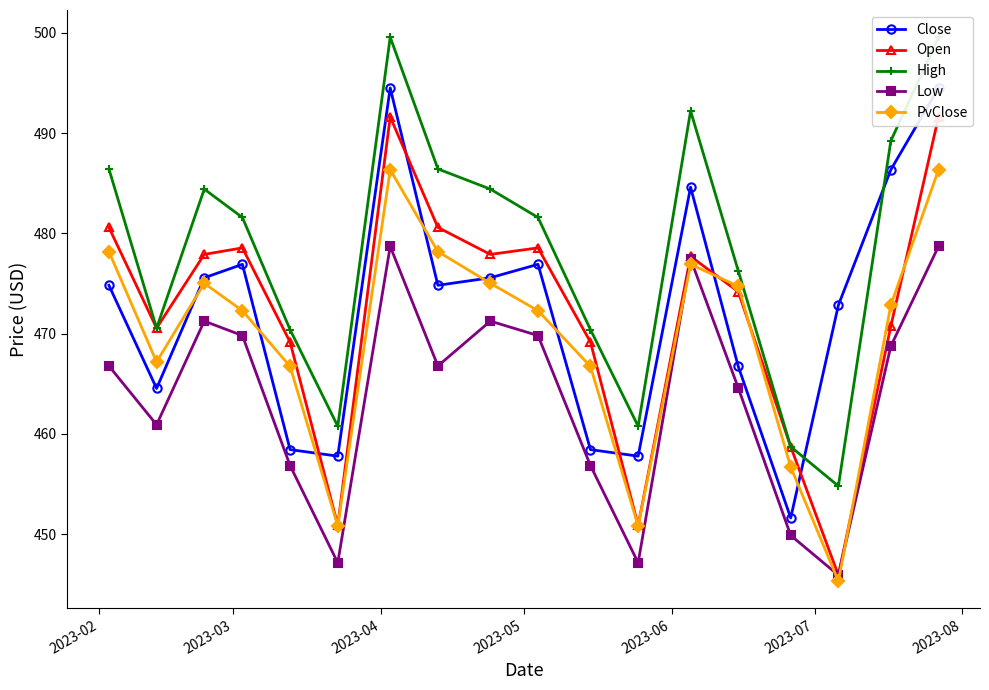

True or false: Low has more than 0 points higher than both neighbors.

True